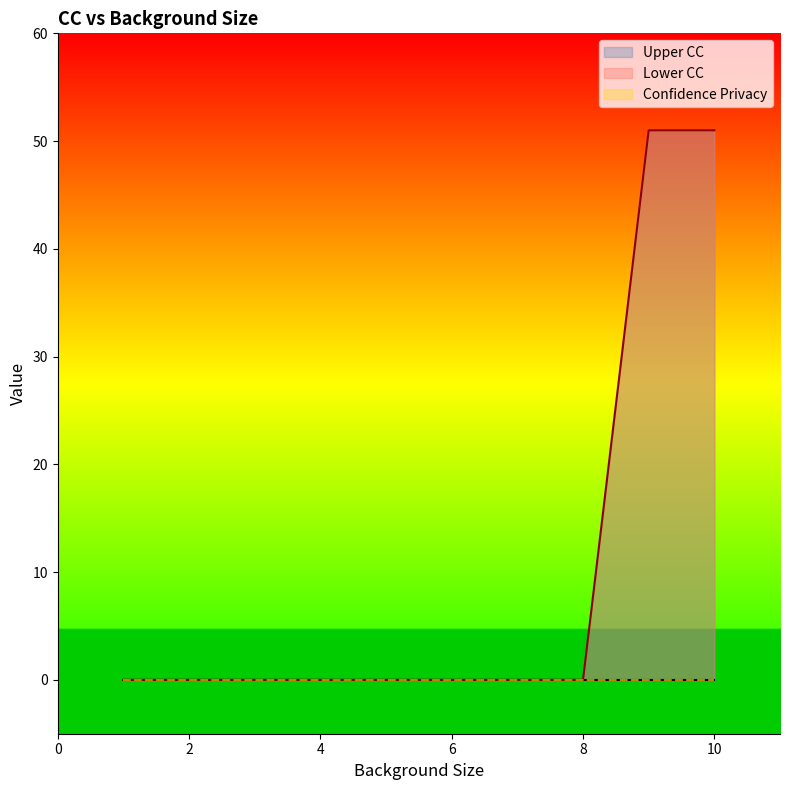

Reading left to right, extract all data points from this chart.

Lower CC: 0	0	0	0	0	0	0	0	51	51
Confidence Privacy: 0	0	0	0	0	0	0	0	0	0
Upper CC: 0	0	0	0	0	0	0	0	0	0